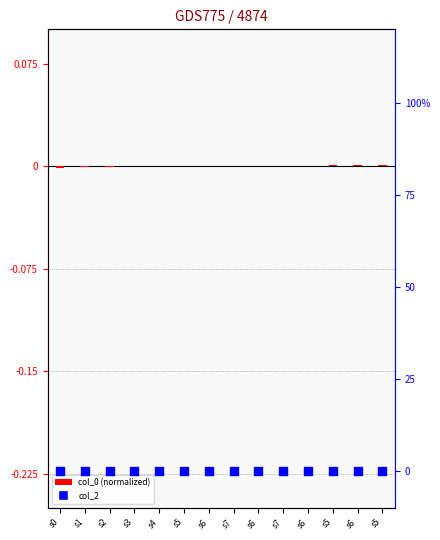

Which series reaches the maximum Y coordinate?

col_0 (normalized)